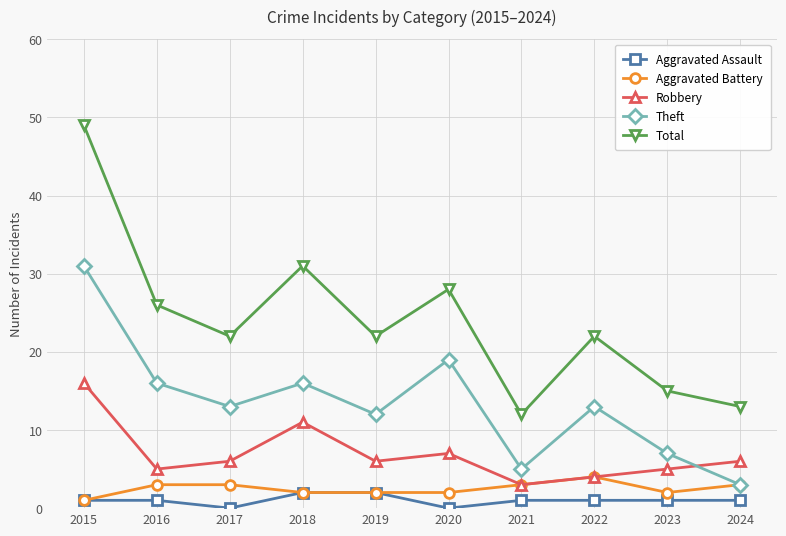

Which series has the widest spread of values?

Total